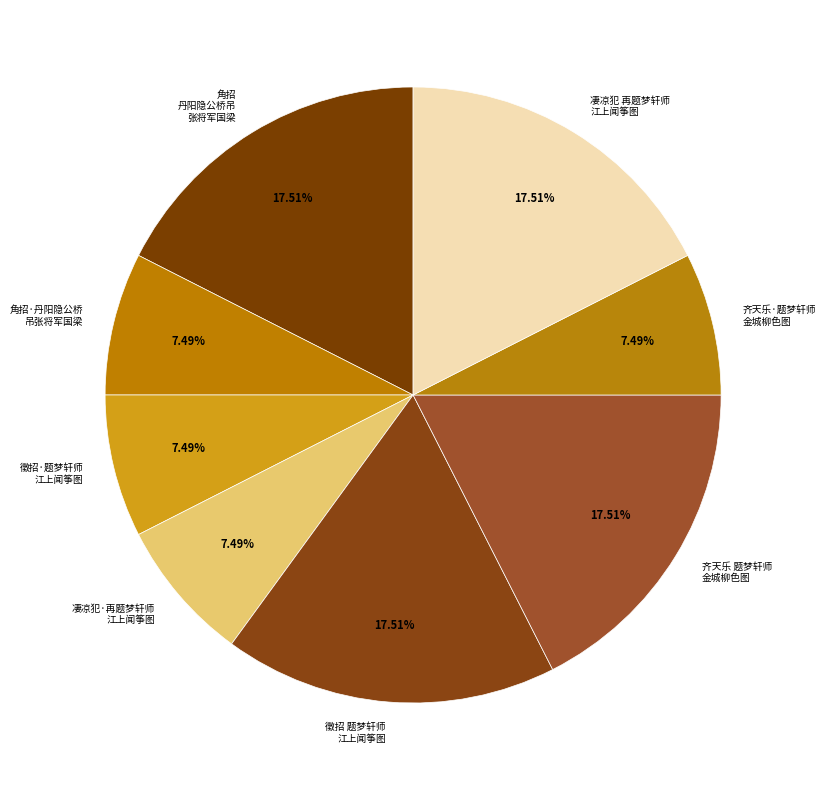

Combined, do 角招·丹阳隐公桥 吊张将军国梁 and 凄凉犯·再题梦轩师 江上闻筝图 account for over 50%?

No